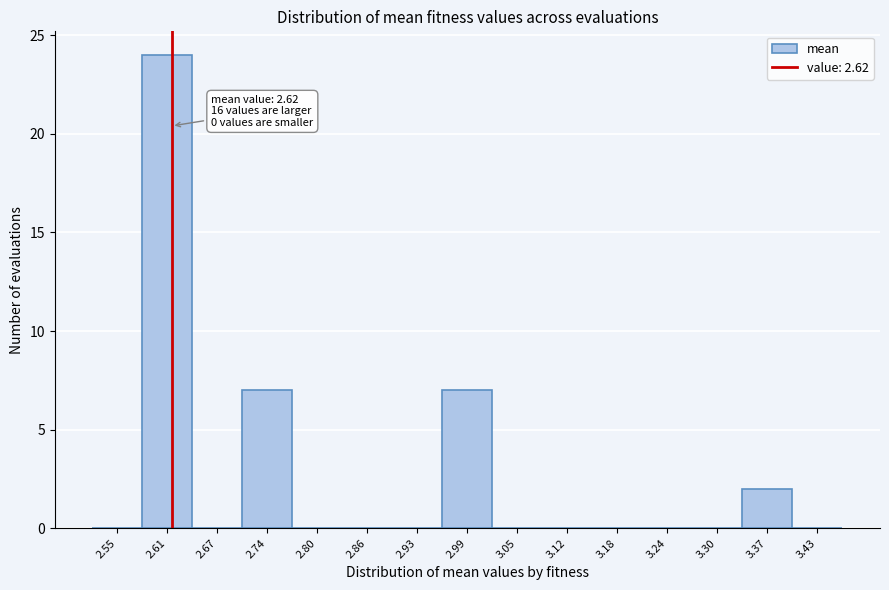

Which range on the x-axis has the tallest bar?

2.58 to 2.64